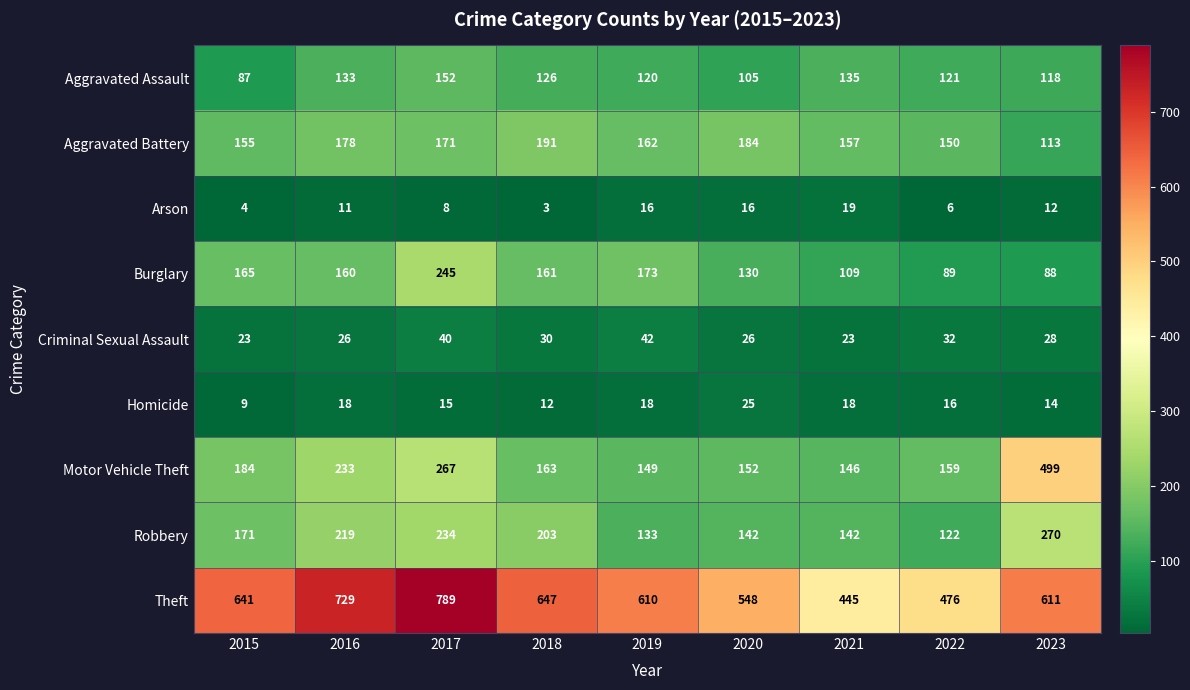

How many values in the Aggravated Assault series are below 121?

4